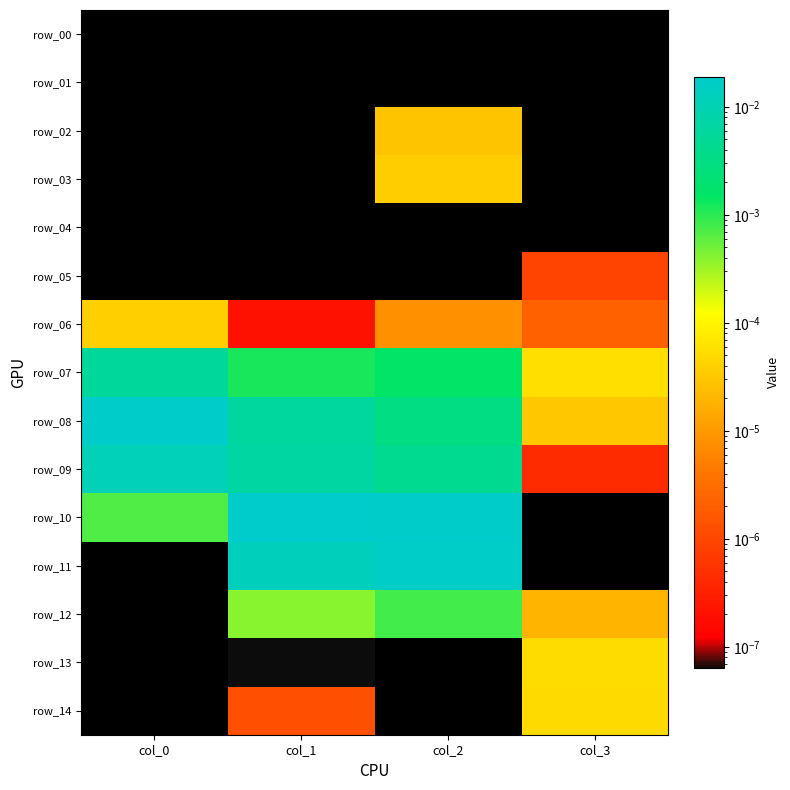

Which series has the widest spread of values?

row_10